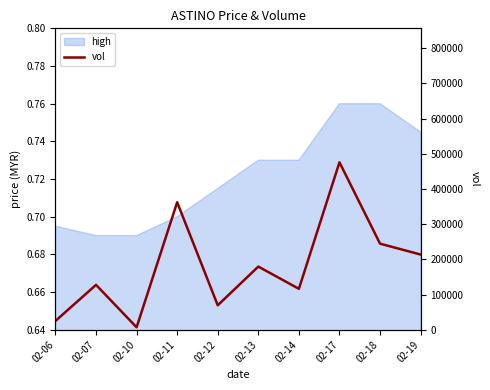

True or false: the data shows 475600 at 02-17.

True